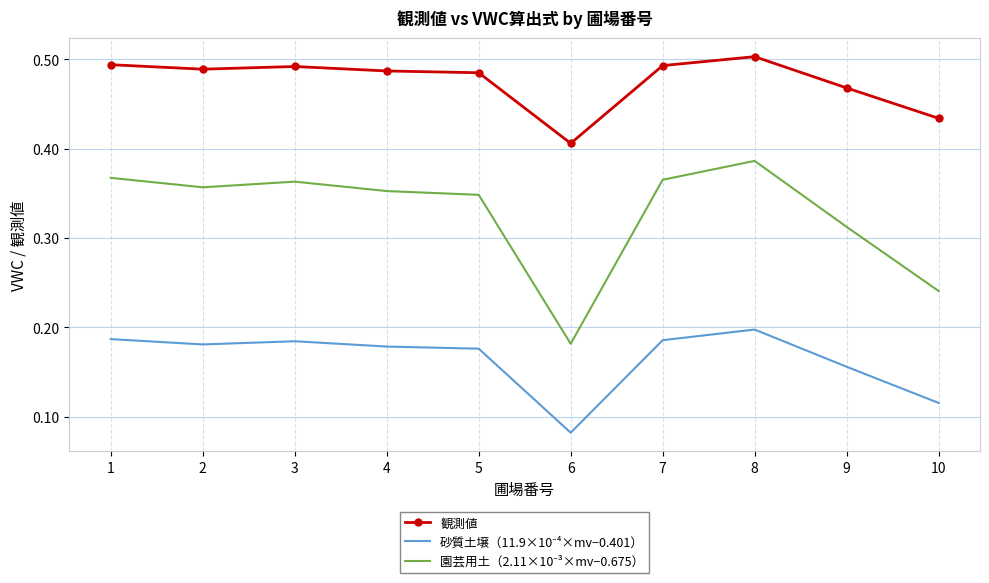

At which category does the chart reach its minimum across all series?

6